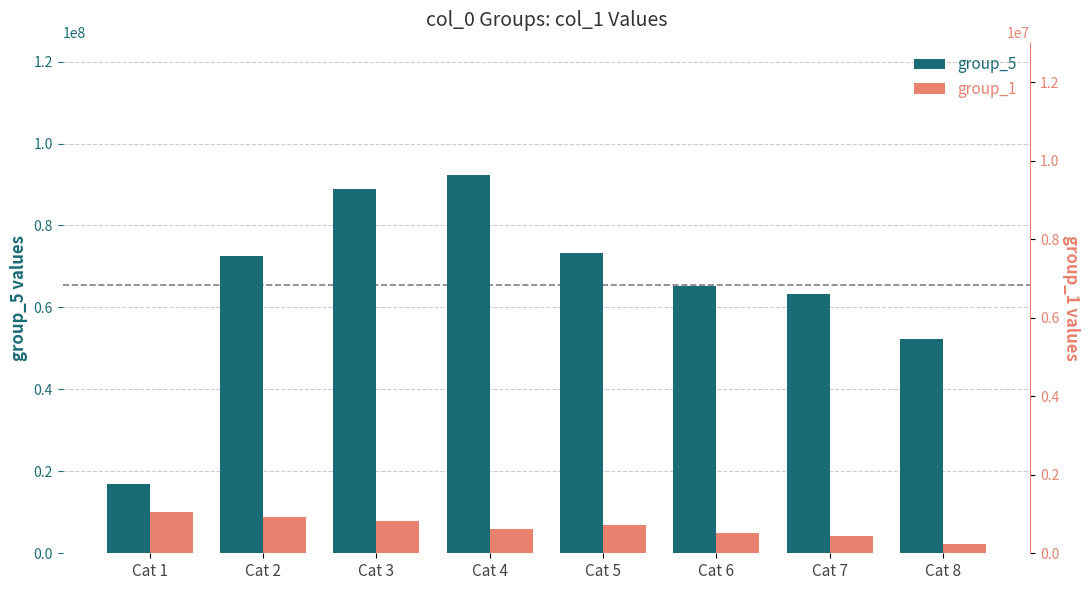

What value does the group_5 series have at Cat 1?

16917271